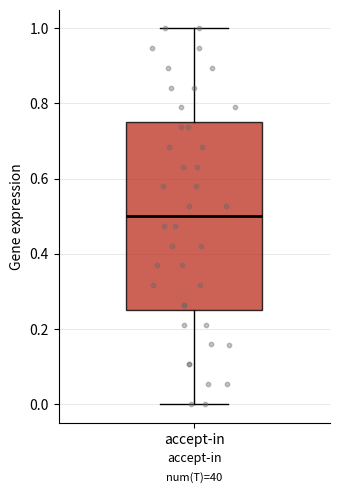

Where does the upper whisker of the box for accept-in end on the y-axis? The values are not printed on the chart, so give them approximately, as read against the axis.

1.00